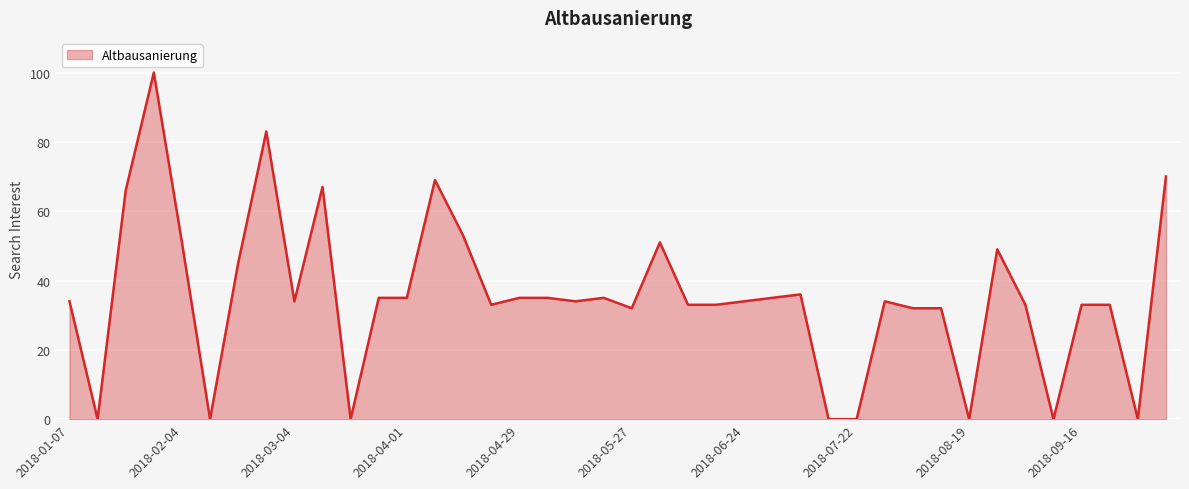

What is the average value?

35